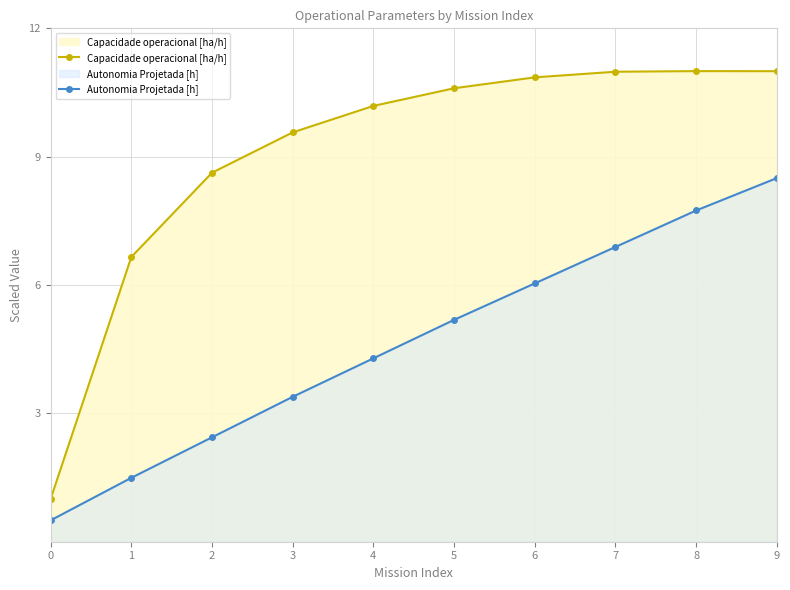

Reading left to right, what are all the values shown in this chart?

Capacidade operacional [ha/h]: 1.0	6.7	8.6	9.6	10.2	10.6	10.9	11.0	11.0	11.0
Autonomia Projetada [h]: 0.5	1.5	2.4	3.4	4.3	5.2	6.0	6.9	7.7	8.5